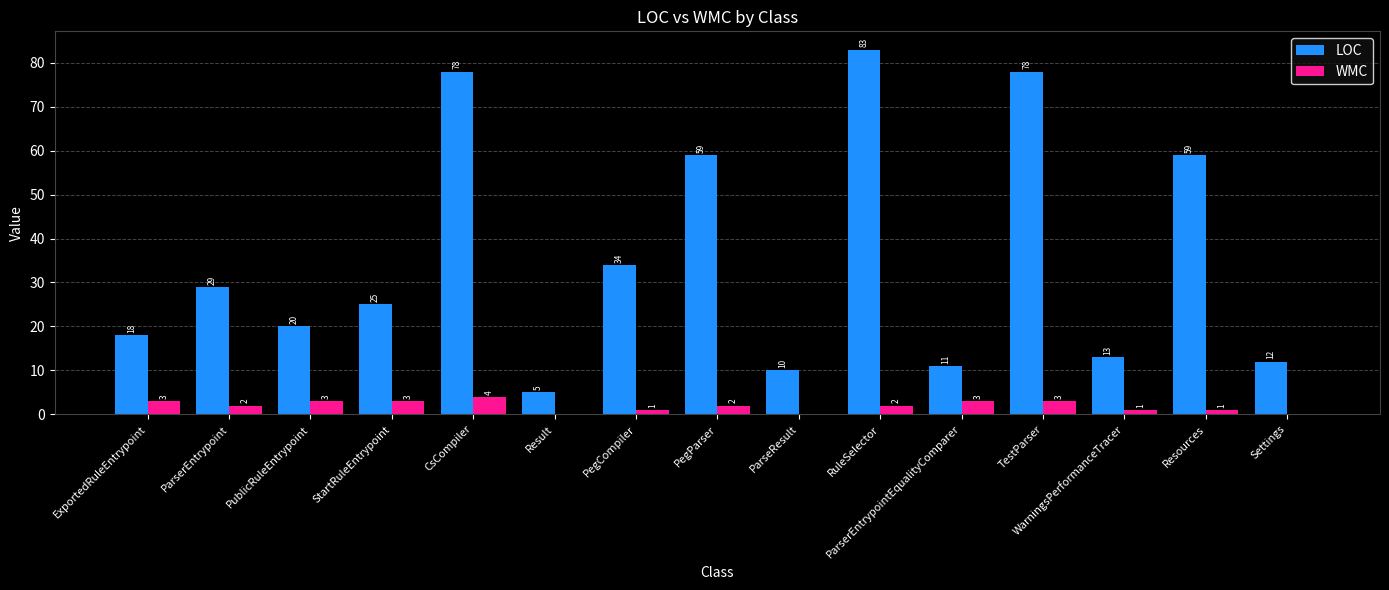

Which series changed the most between ExportedRuleEntrypoint and PegParser?

LOC